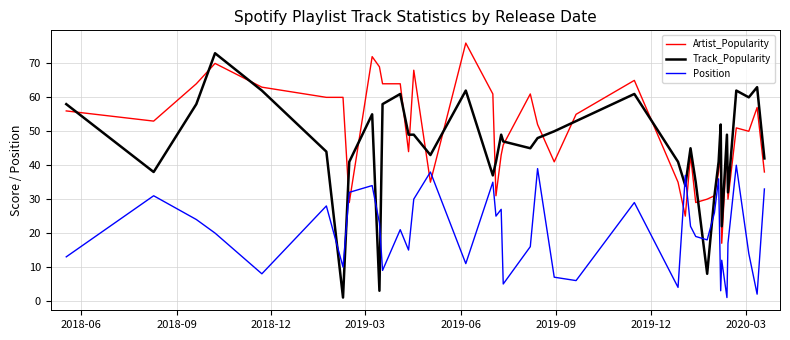

Which series has the largest total across all categories?

Artist_Popularity